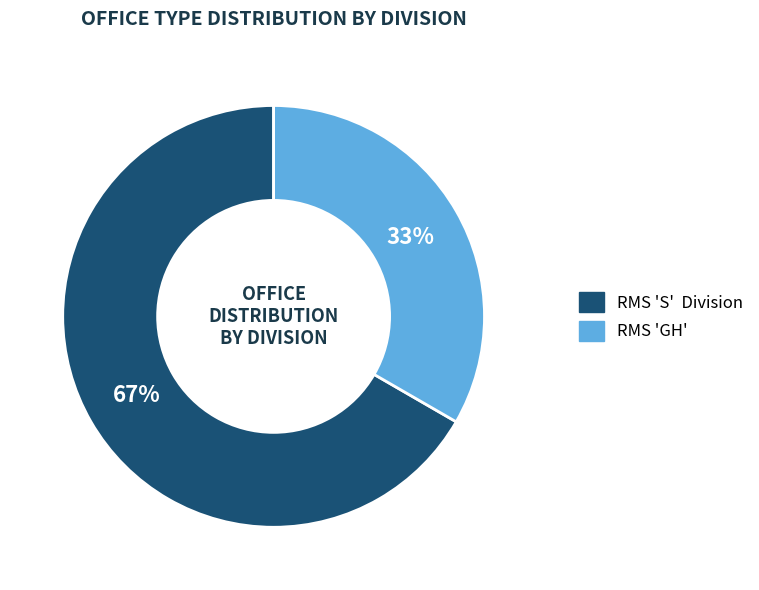

Is it true that RMS 'S' Division is 67% of the pie?

True